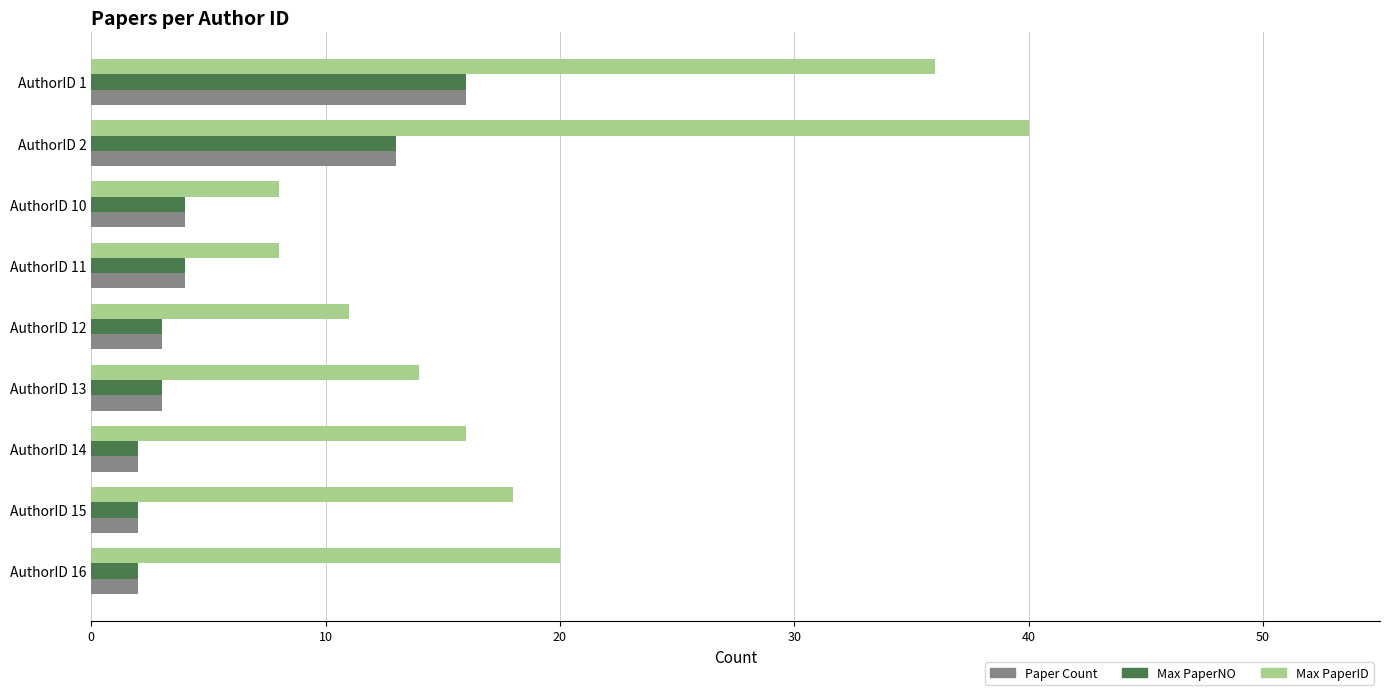

True or false: Max PaperID has a value of 16 at AuthorID 14.

True